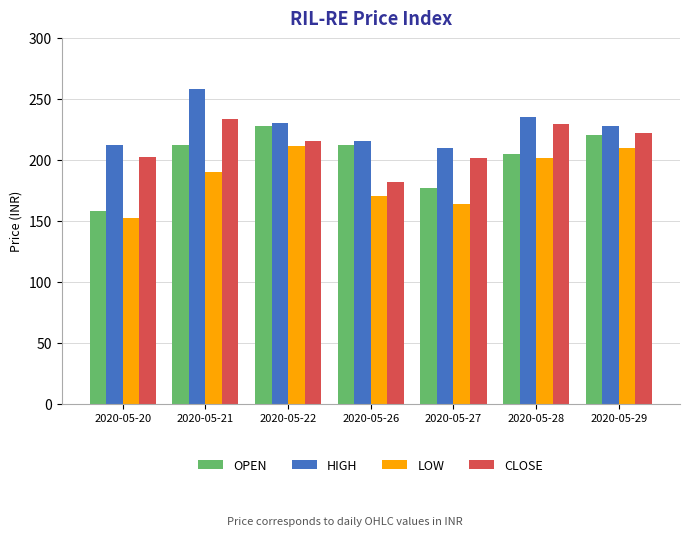

What is the spread (max minus min) of values at 2020-05-26?

44.9